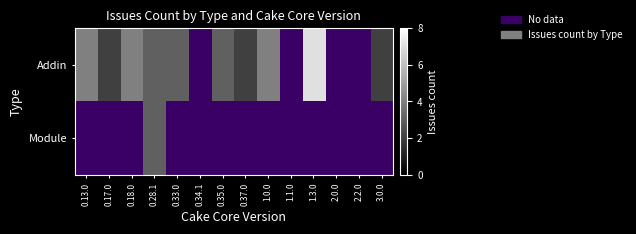

Between 2.2.0 and 0.17.0, which is larger?

0.17.0